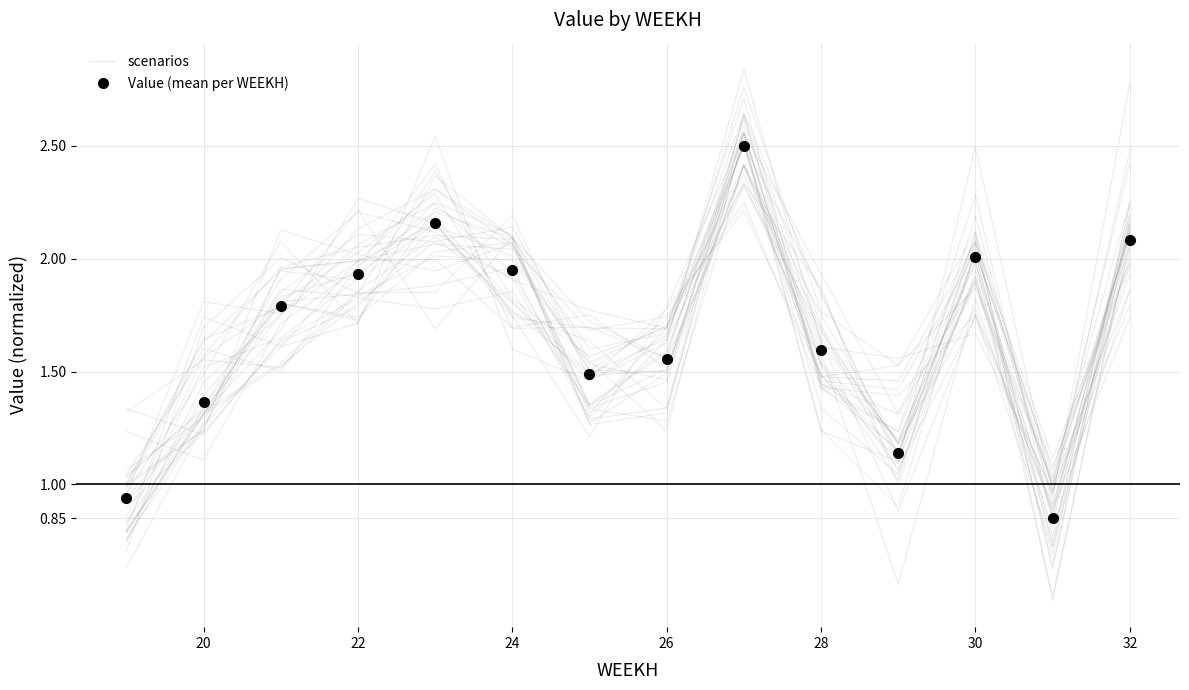

What is the value of the Value (mean per WEEKH) point at the 9th from the left?

2.5